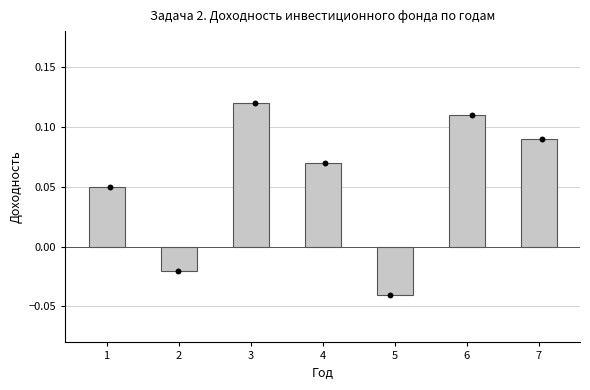

What is the change in value from 2 to 3?

+0.1